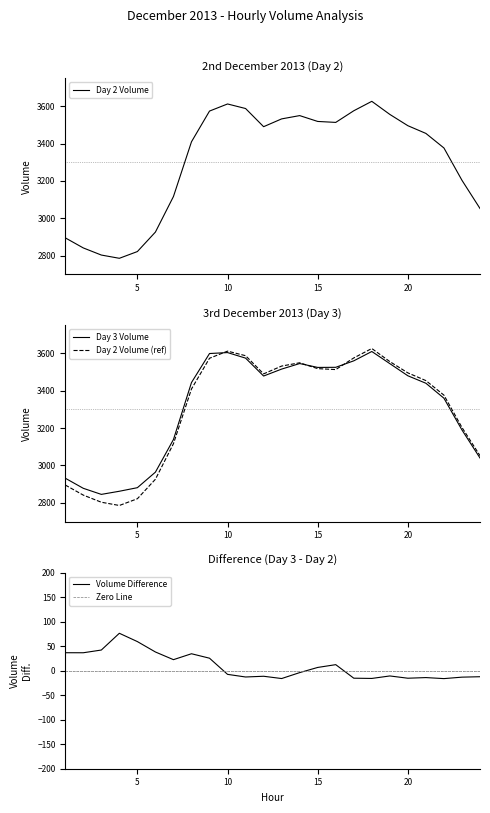

The value of Day 3 Volume at 5 is 1417.7. True or false?

False